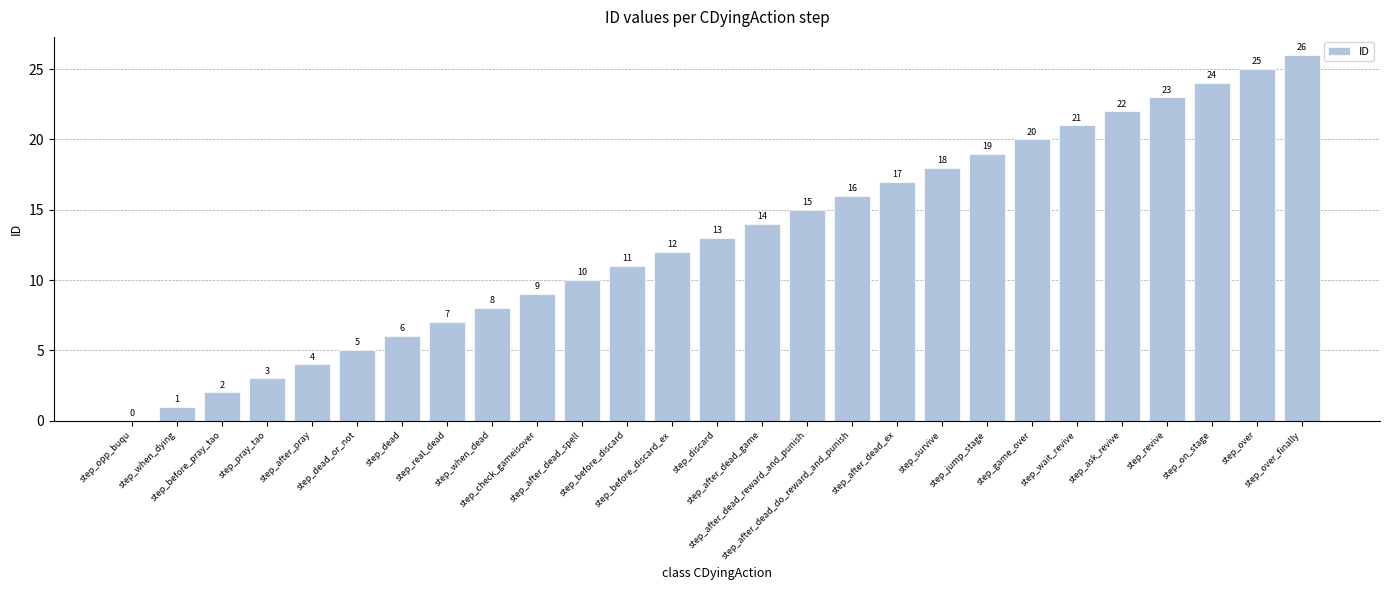

Are the bars horizontal?

No